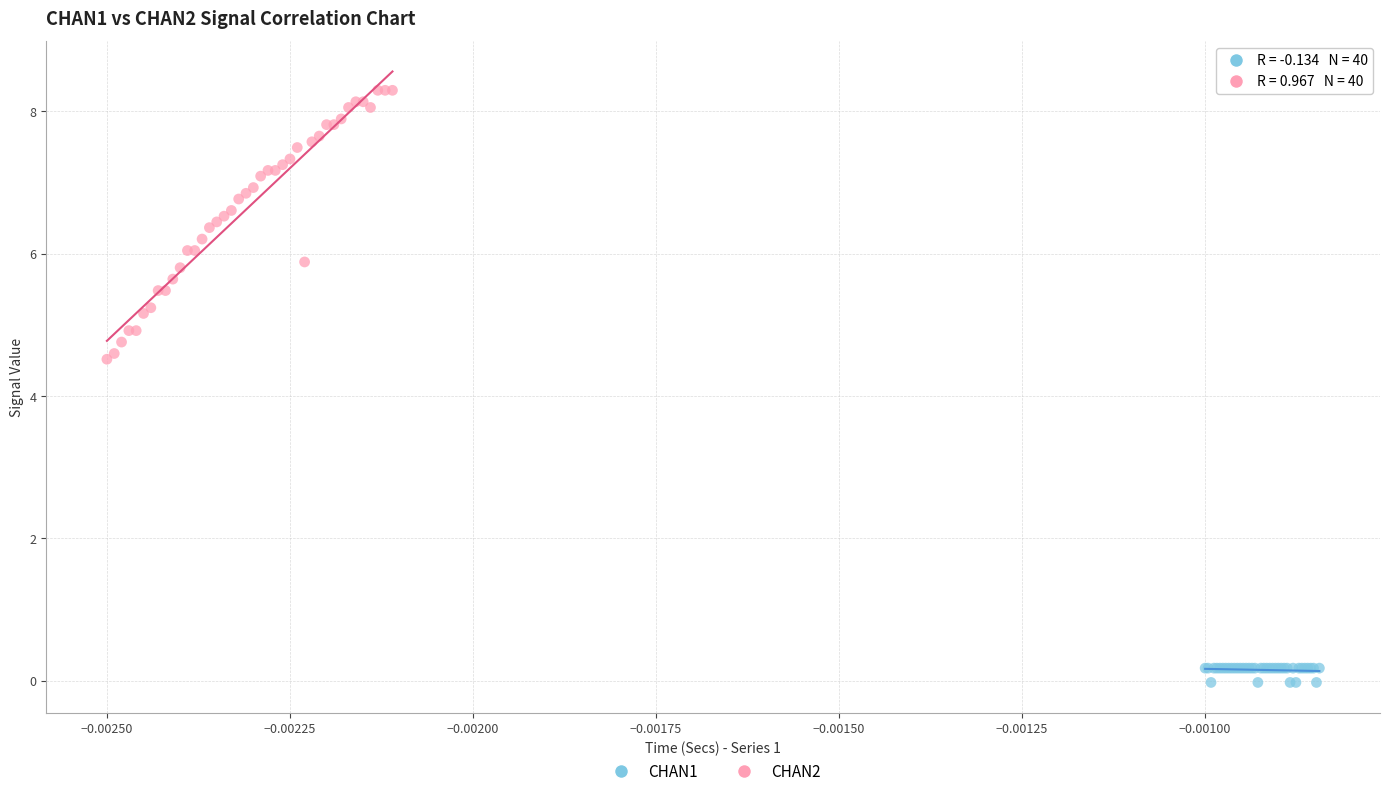

Which series contains the lowest Y value?

CHAN1